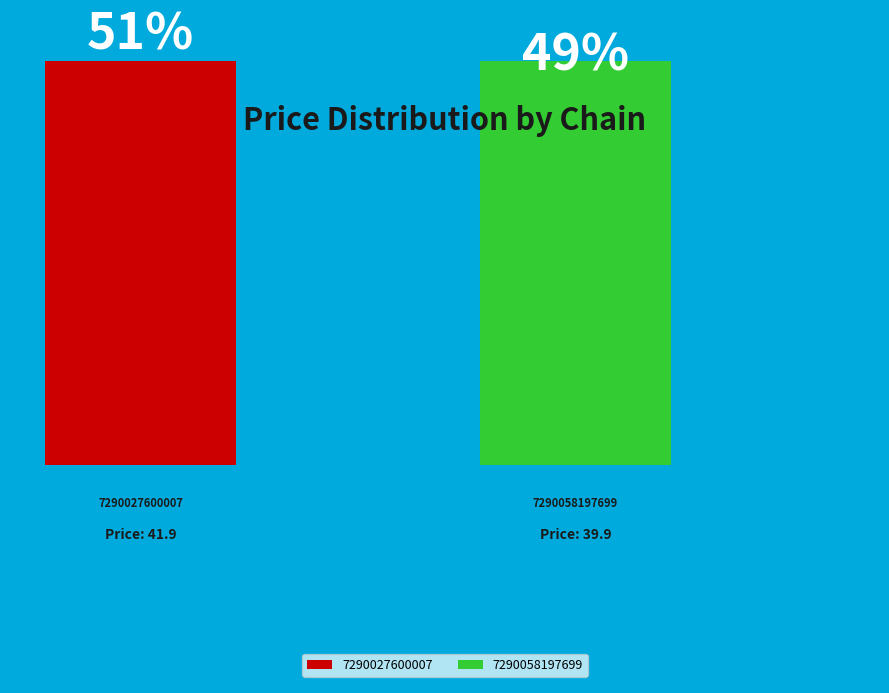

True or false: 7290027600007 accounts for 37% of the total.

False